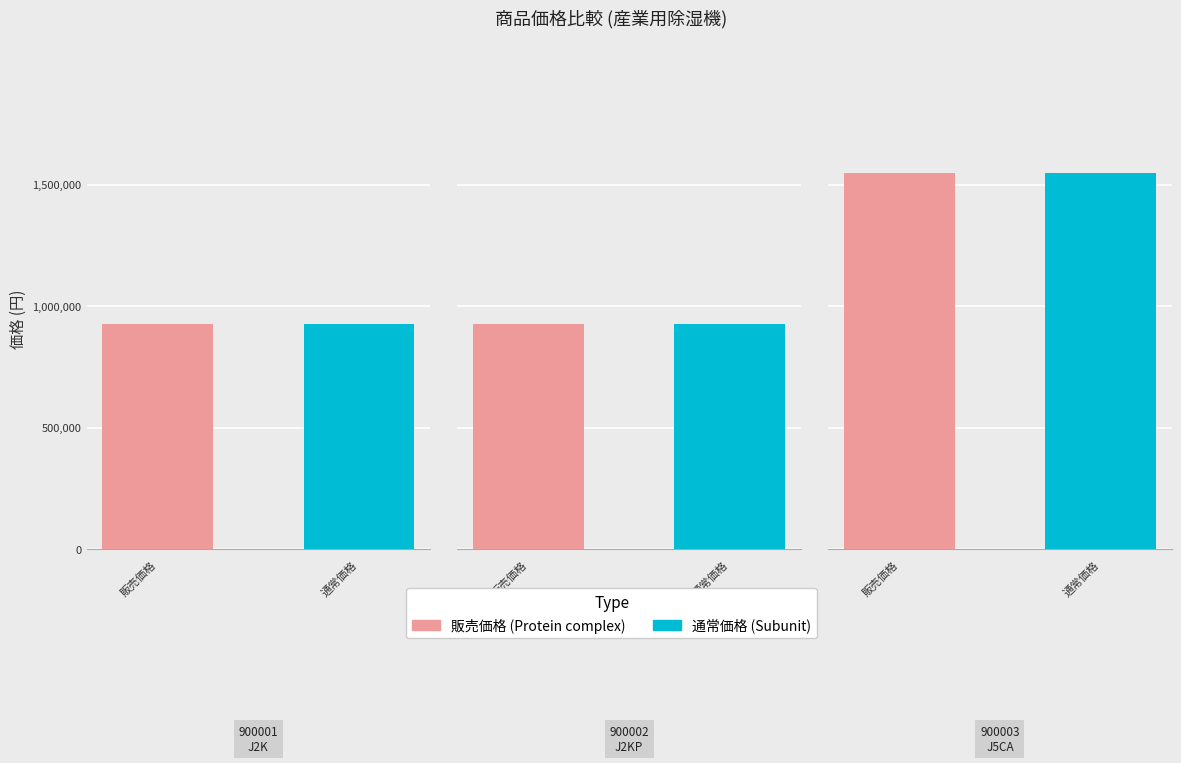

What is the sum of all 通常価格 values?

3398760